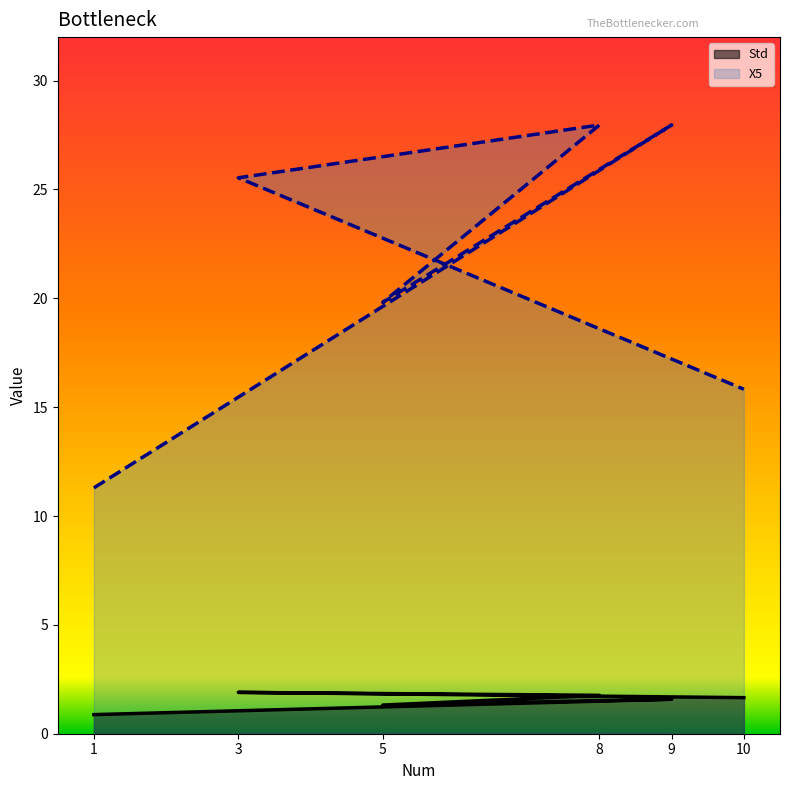

Which series has the largest total across all categories?

X5